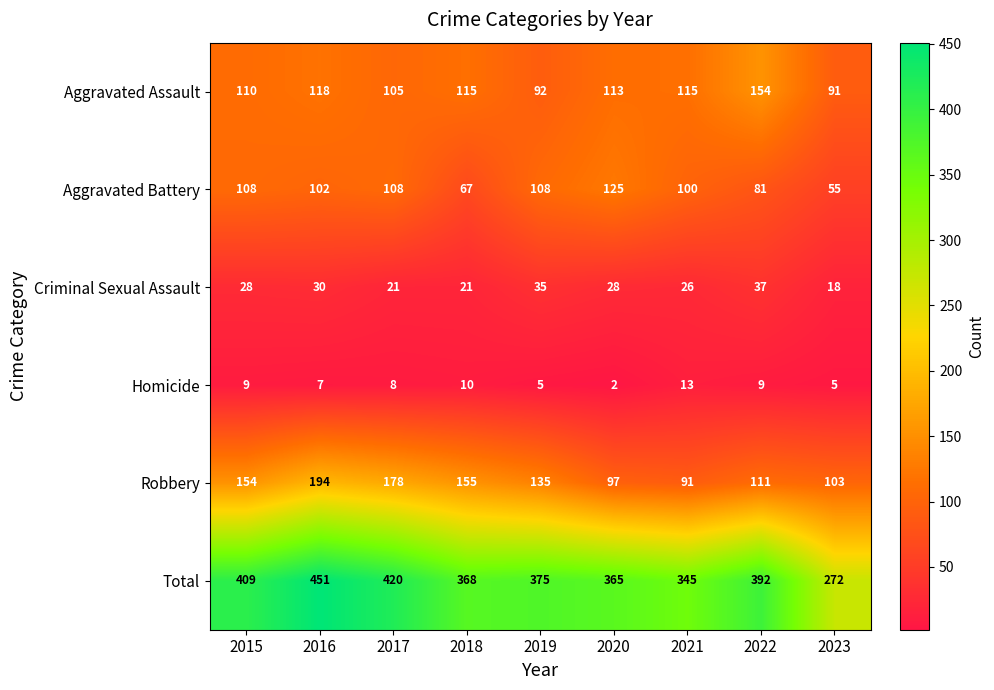

What is the sum of all Criminal Sexual Assault values?

244